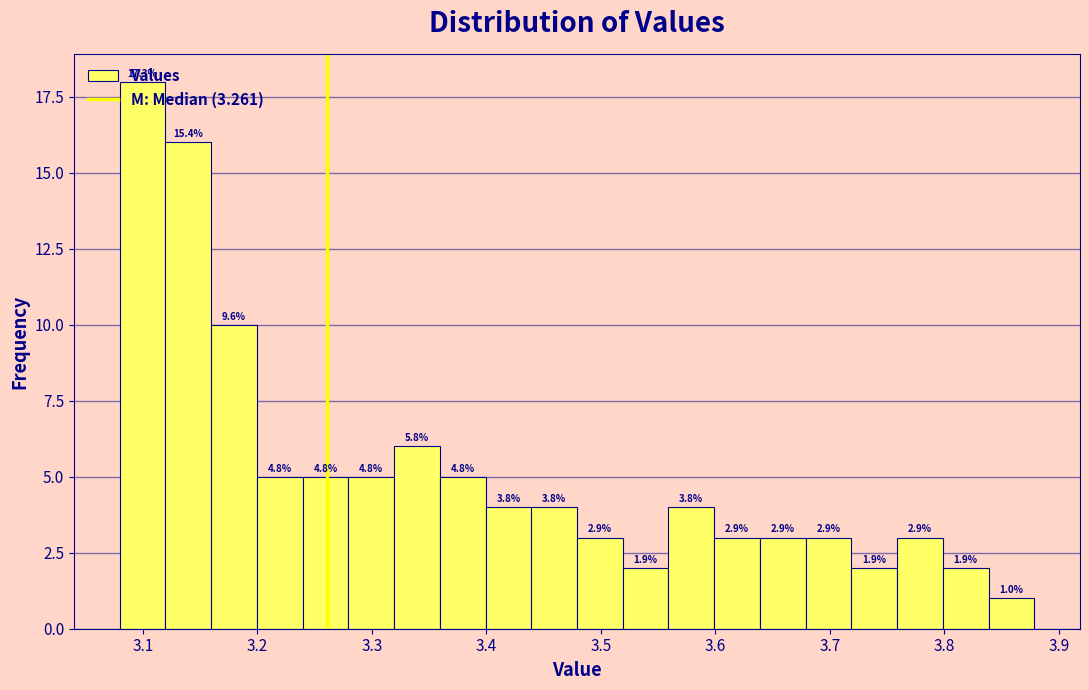

Read against the x-axis, roughly where is the centre of the tallest bar?

3.10